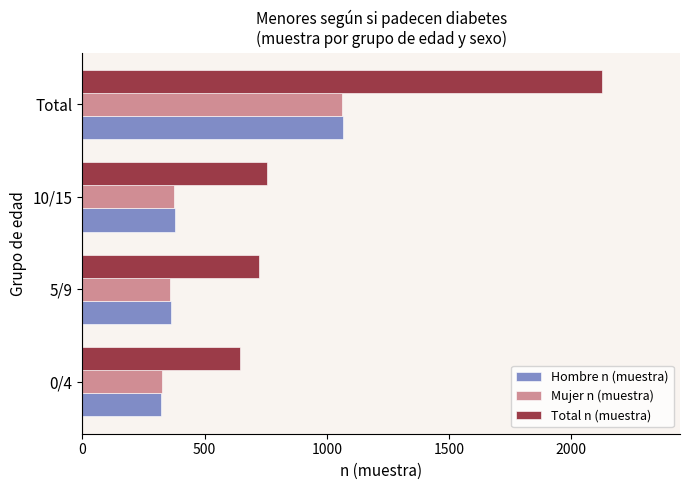

What is the greatest value displayed?

2126